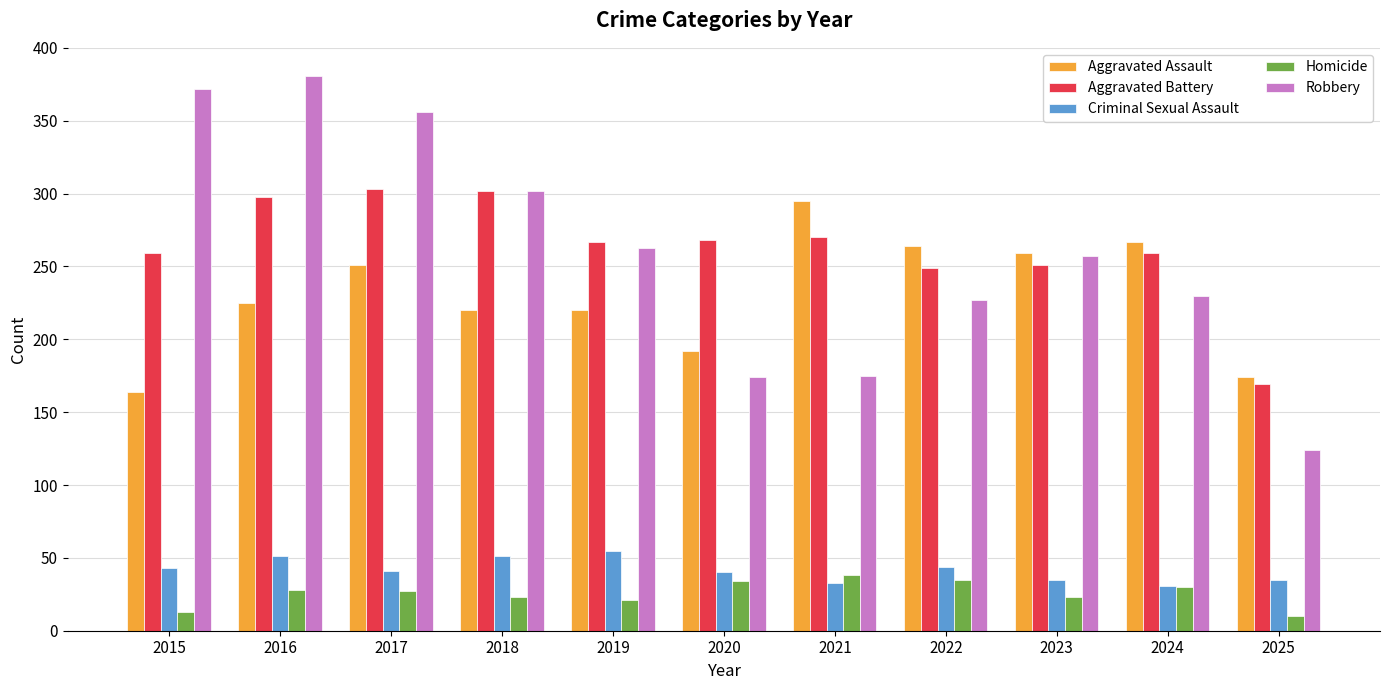

The Aggravated Assault series shows 301 at 2016. True or false?

False